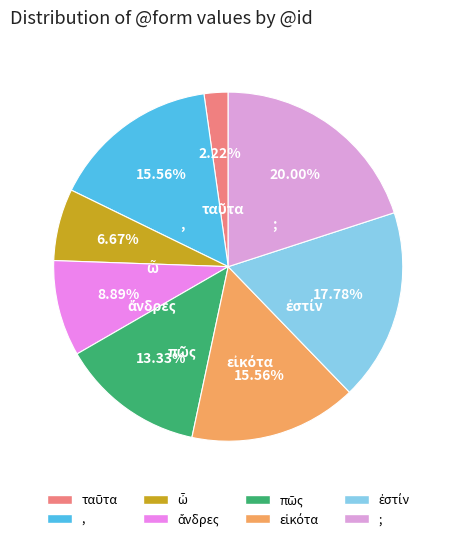

Is there any slice that represents more than half of the pie?

No